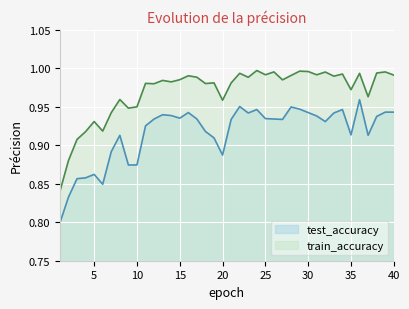

List the series in order of their peak value, lowest first.

test_accuracy, train_accuracy